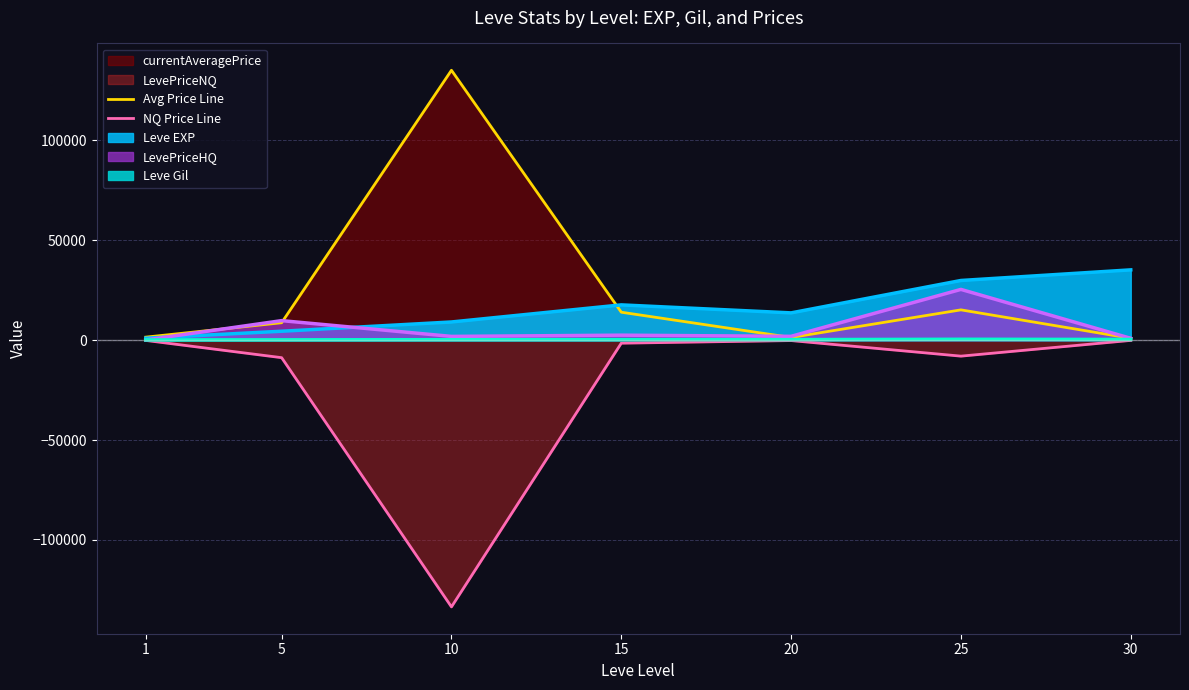

Where is NQ Price Line nearest to the value -66797?

5